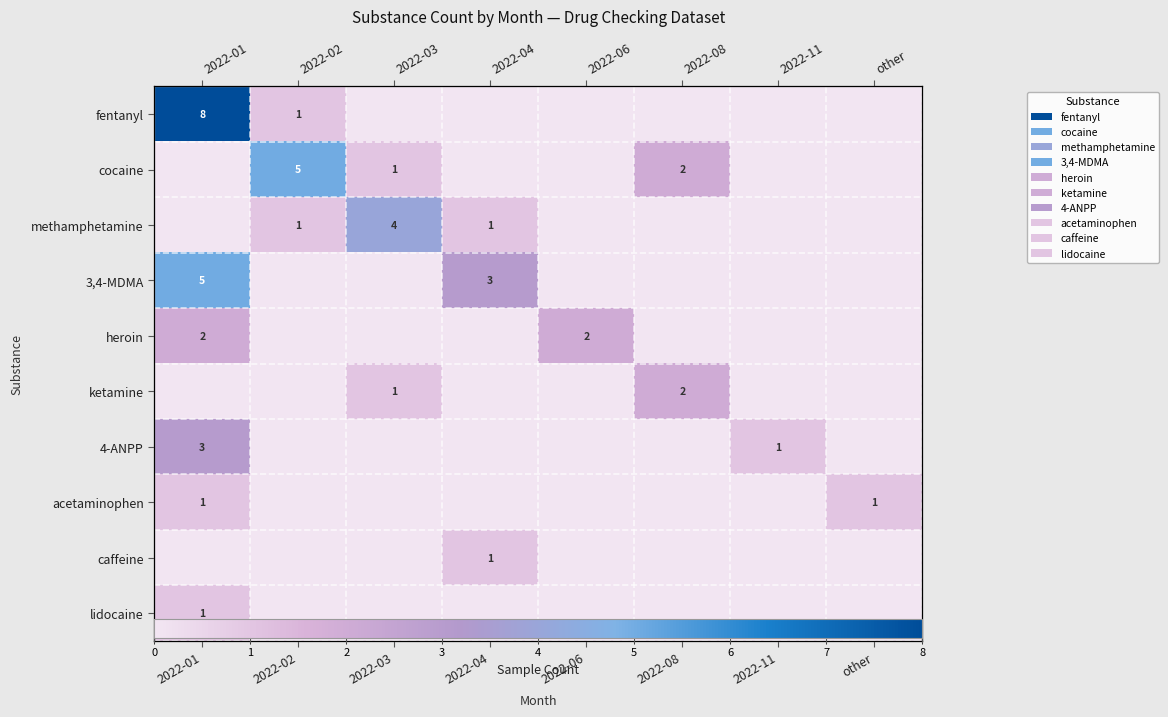

List the labels in order of 4-ANPP value, smallest first.

2022-02, 2022-03, 2022-04, 2022-06, 2022-08, other, 2022-11, 2022-01